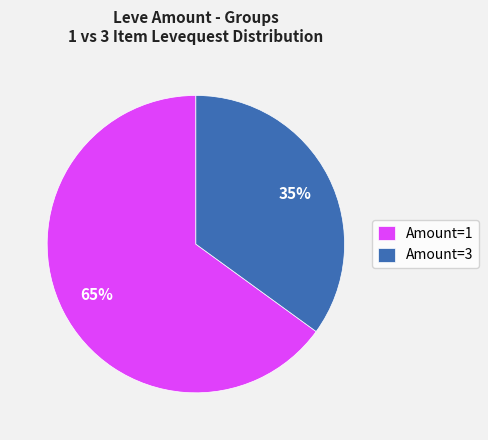

Count the number of slices in the pie.

2